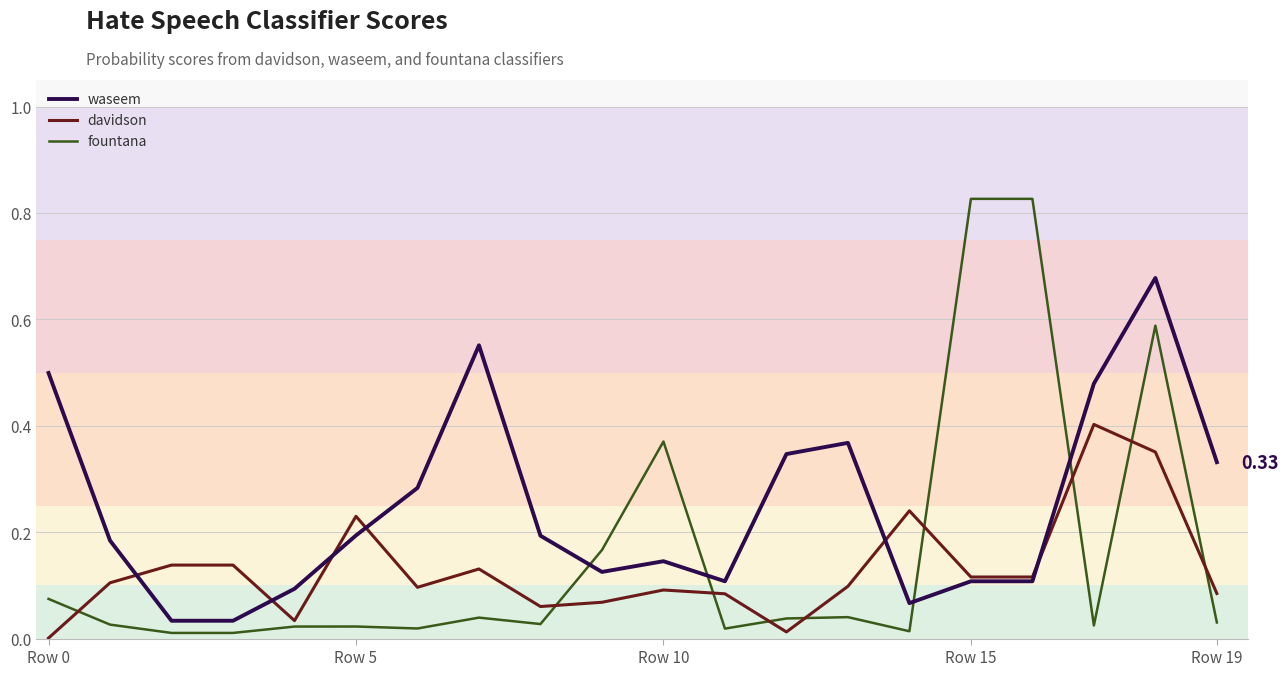

After their last crossing, which series has the higher values: davidson or waseem?

waseem